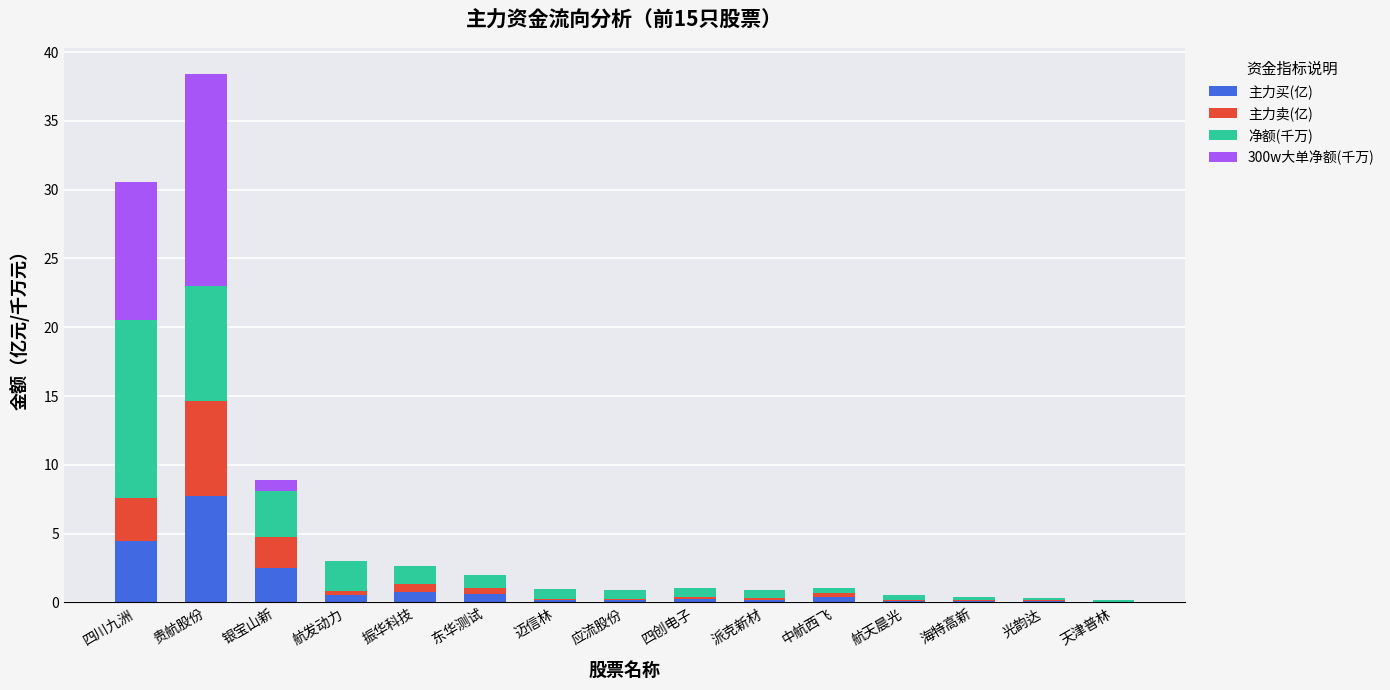

At which label does 主力买(亿) reach its peak?

贵航股份